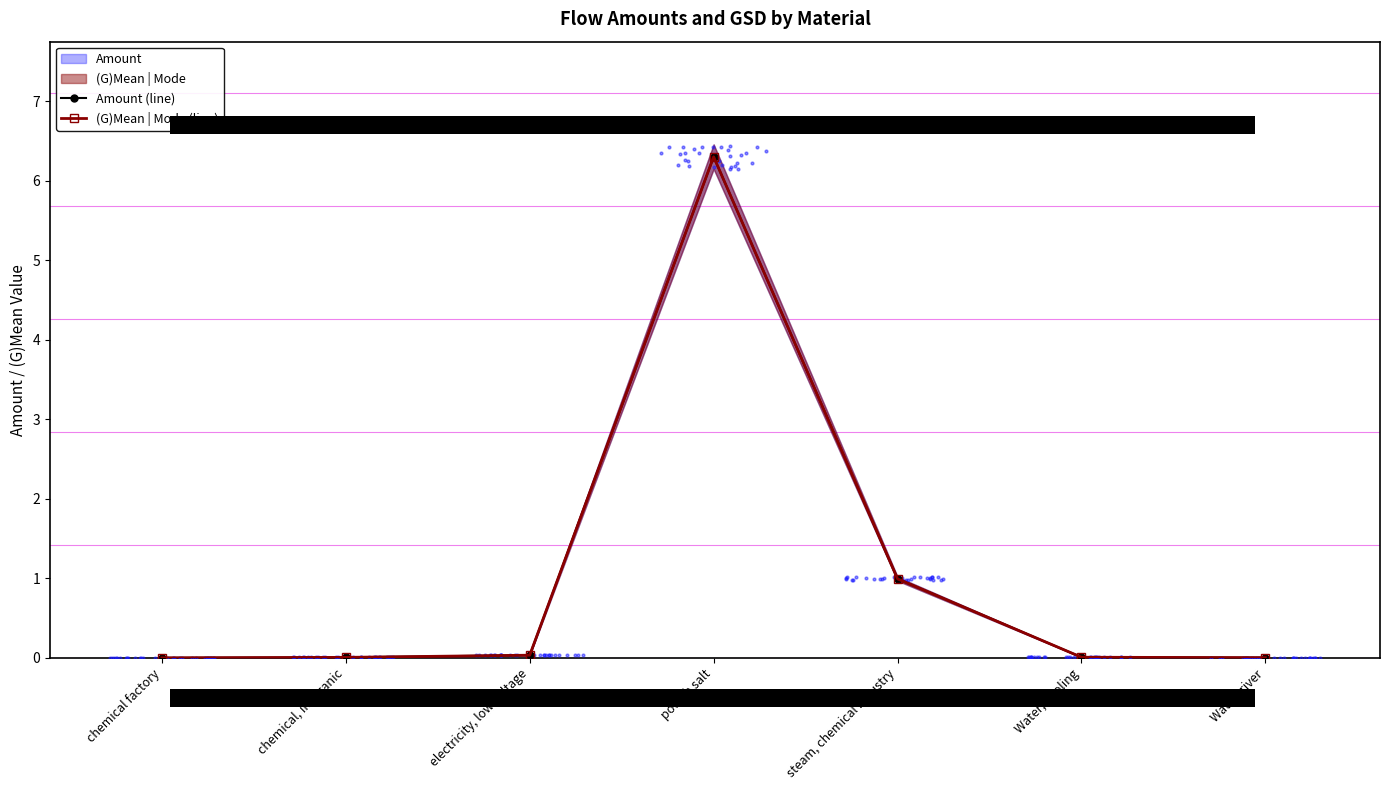

At how many categories does at least one series exceed 4?

1